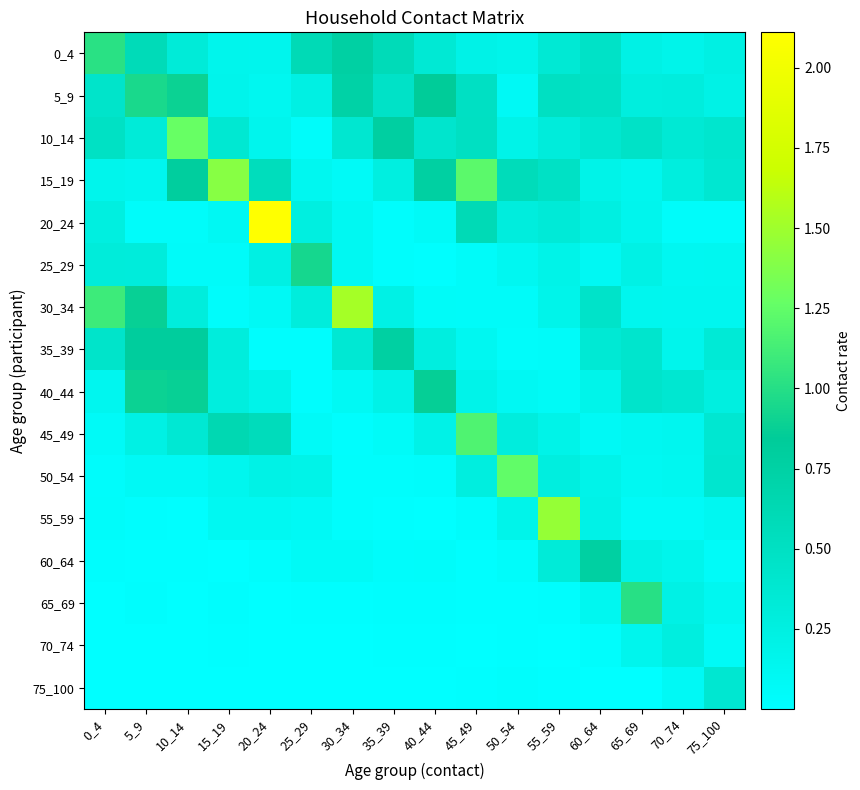

Which series has the largest range (max minus min)?

20_24